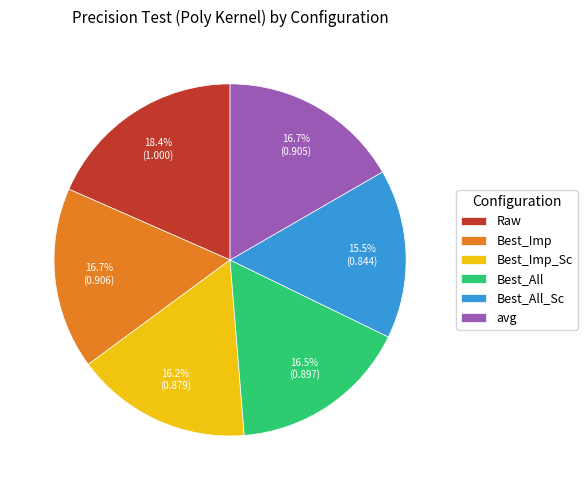

What is the smallest slice in the pie chart?

Best_All_Sc